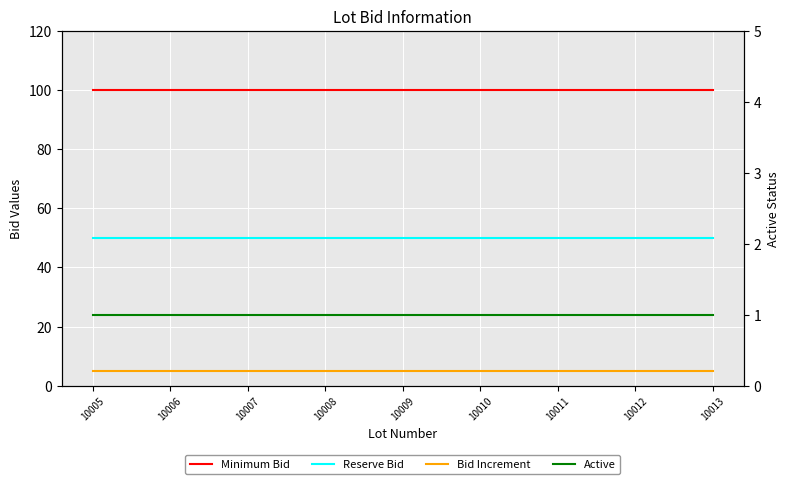

Does the chart display data point markers on the line(s)?

No